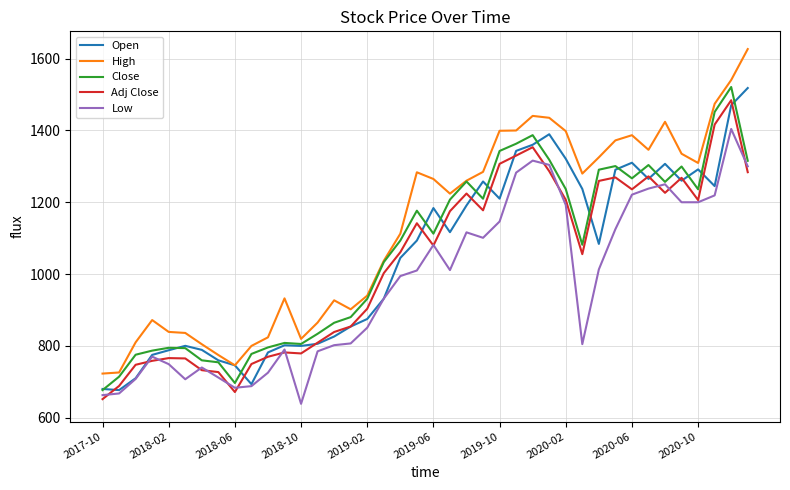

Which series has the largest range (max minus min)?

High